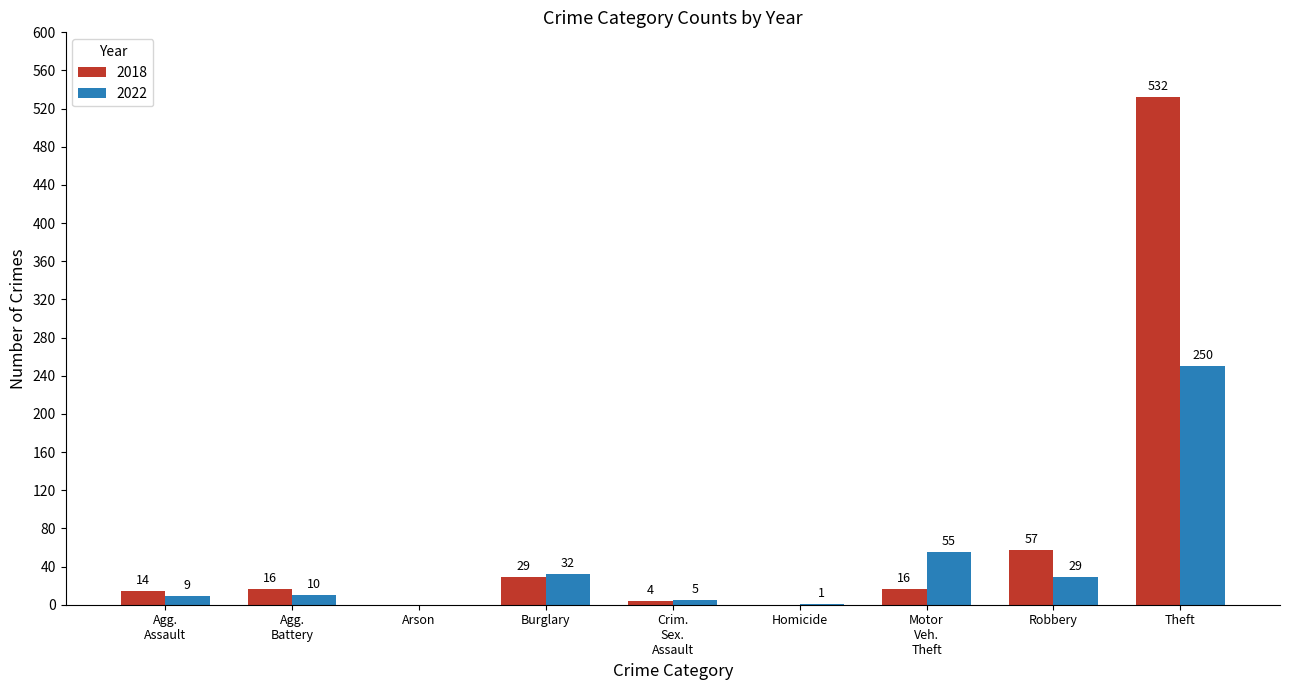

Where is 2018 nearest to the value 266?

Robbery